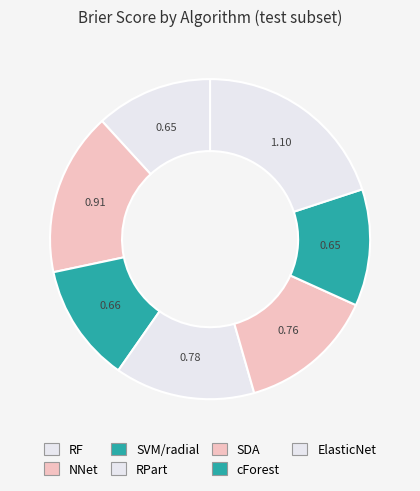

Rank the categories by value from highest to lowest.

ElasticNet, NNet, RPart, SDA, SVM/radial, RF, cForest